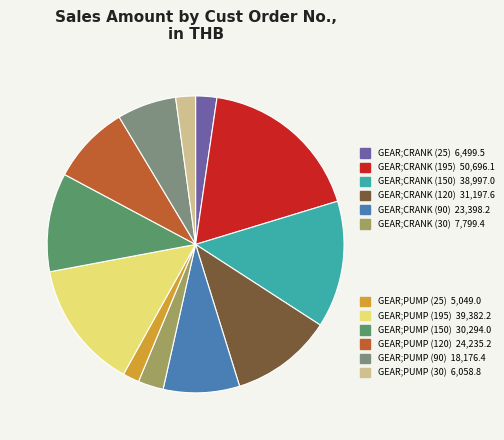

Does any single category account for the majority?

No